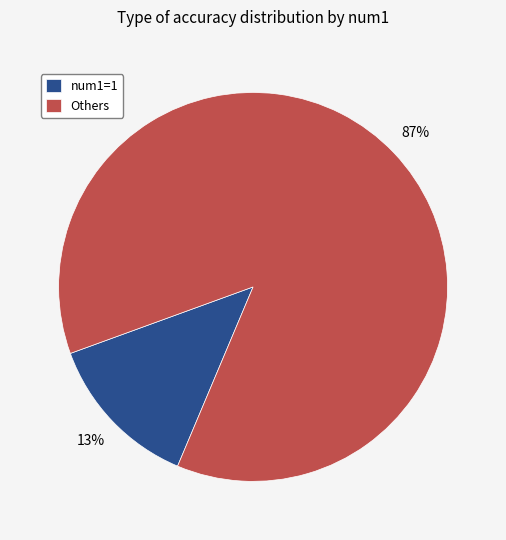

Is there a majority slice in this chart?

Yes